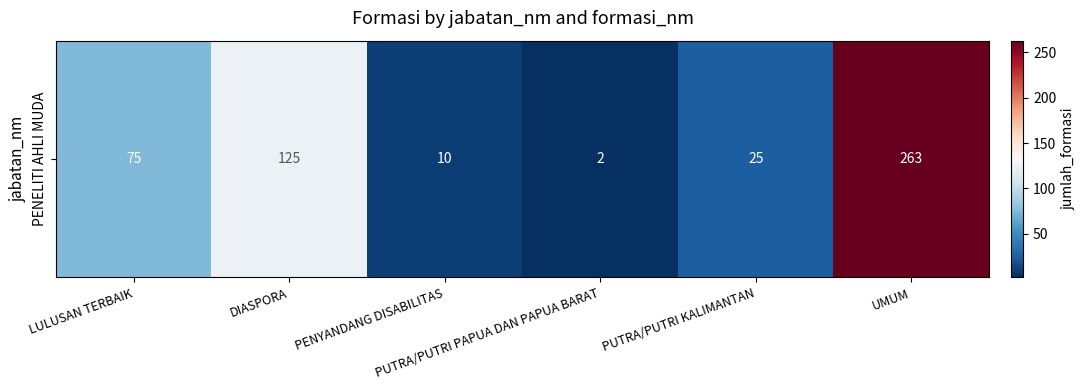

How many data points are above 75?

2